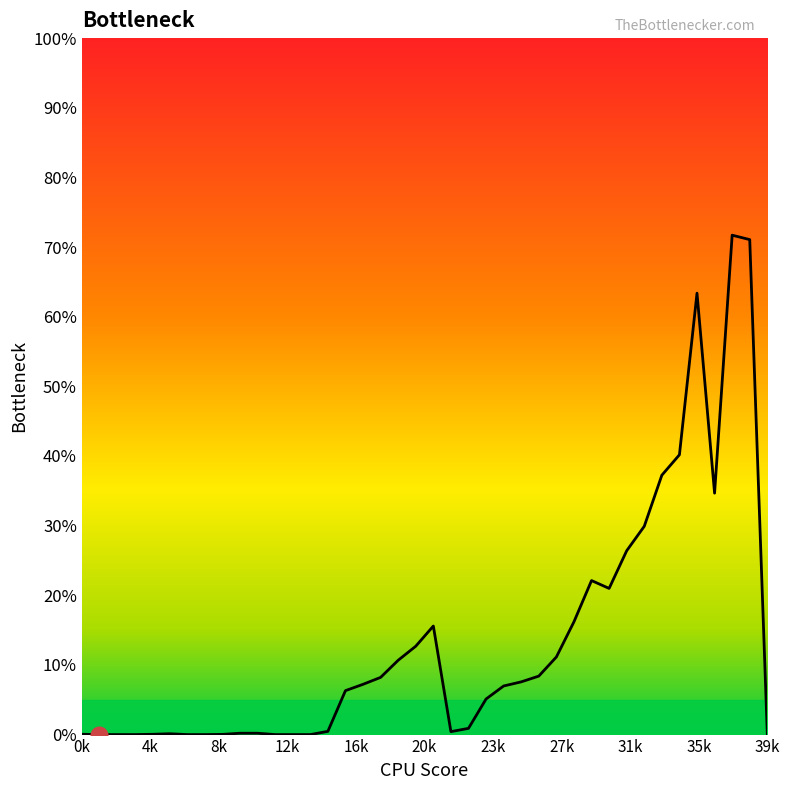

Does the chart have visible grid lines?

No